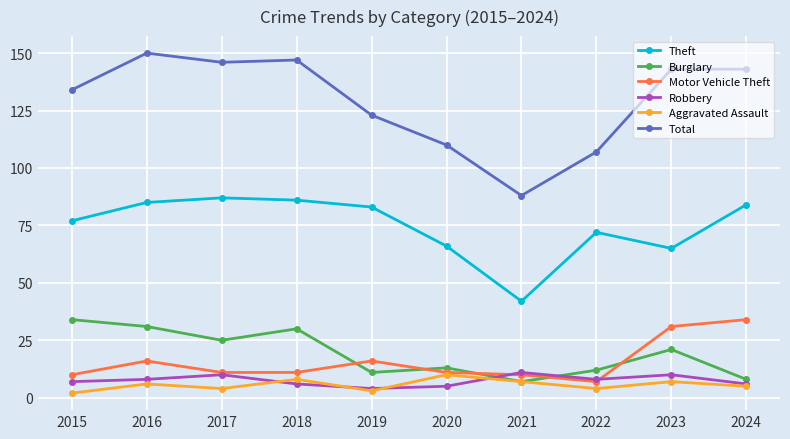

What is the smallest value displayed?

2